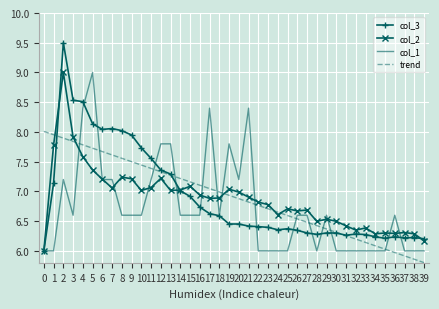

What is the average value of the col_3 series?

6.9